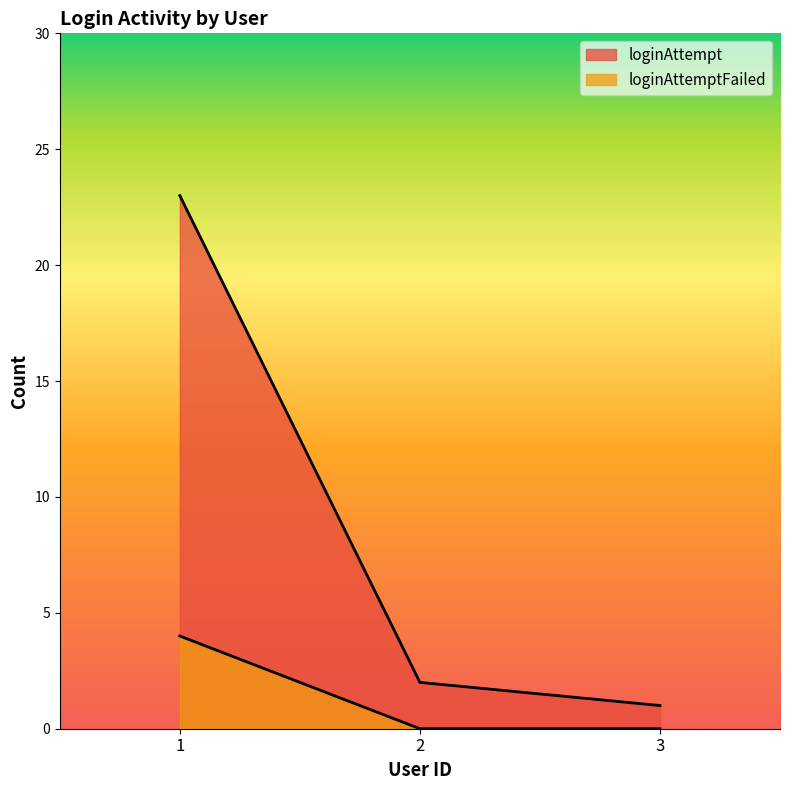

What is the average value of the loginAttempt series?

9